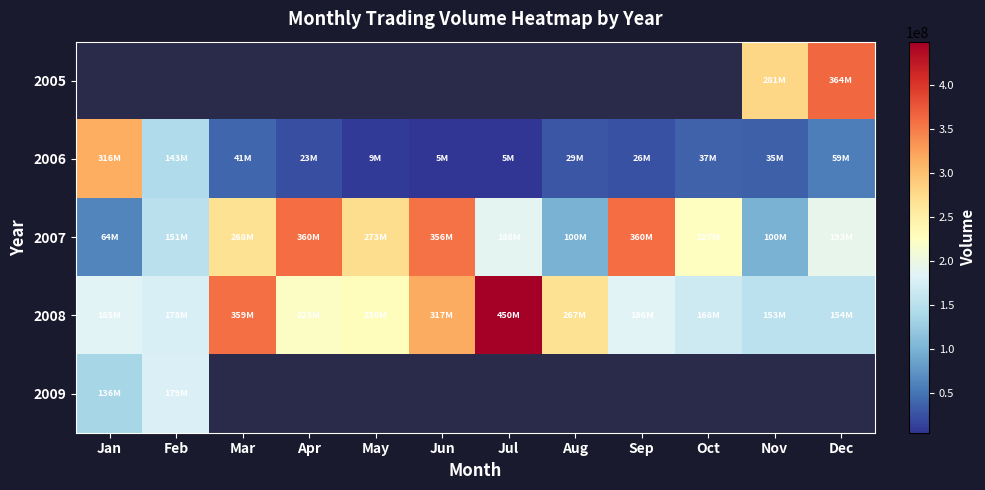

What is the maximum value shown in the chart?

449551876.0